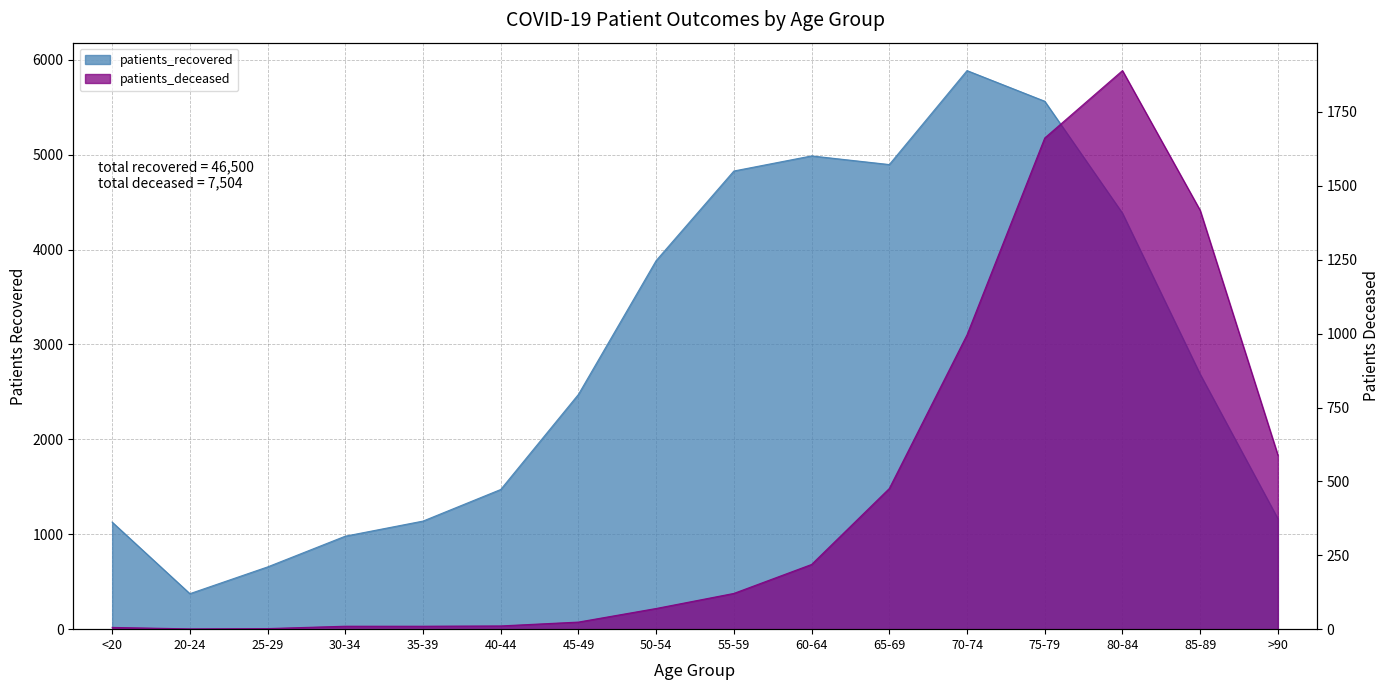

At how many categories does at least one series exceed 3833?

7